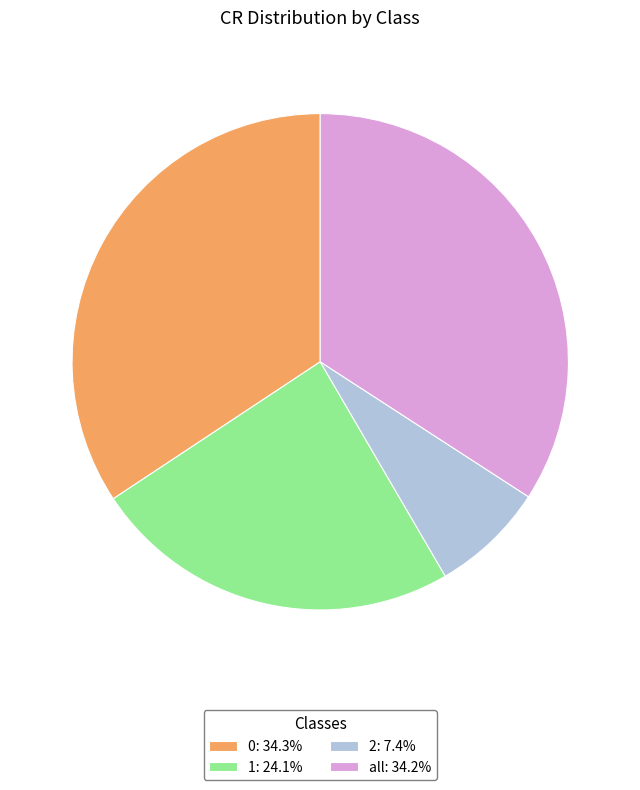

Do 2: 7.4% and 1: 24.1% together represent more than half of the pie?

No